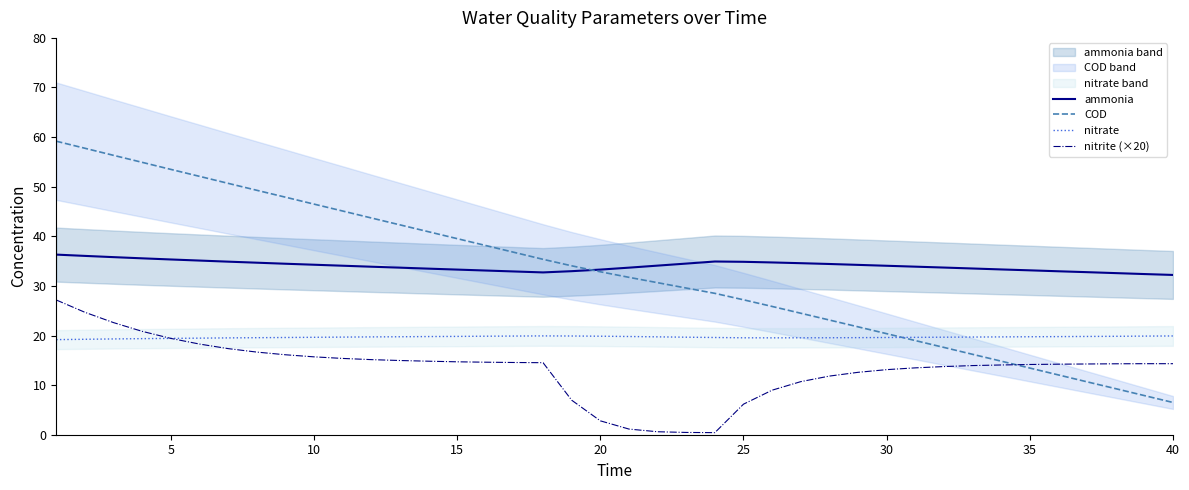

Reading left to right, transcribe all the data shown in this chart.

ammonia: 36.3	36.0	35.8	35.6	35.3	35.1	34.9	34.7	34.5	34.3	34.1	33.9	33.7	33.5	33.3	33.1	32.9	32.7	33.0	33.3	33.7	34.1	34.5	34.9	34.9	34.7	34.6	34.4	34.2	34.1	33.9	33.7	33.5	33.3	33.1	33.0	32.8	32.6	32.4	32.2
COD: 59.2	57.8	56.3	54.9	53.5	52.1	50.7	49.3	47.9	46.5	45.1	43.7	42.3	40.9	39.5	38.1	36.8	35.4	34.0	32.9	31.7	30.6	29.6	28.5	27.2	25.9	24.5	23.1	21.8	20.4	19.0	17.6	16.2	14.8	13.4	12.1	10.7	9.3	7.9	6.5
nitrate: 19.2	19.2	19.3	19.4	19.4	19.5	19.5	19.6	19.6	19.6	19.7	19.7	19.8	19.8	19.8	19.9	19.9	19.9	19.9	19.9	19.8	19.7	19.7	19.6	19.5	19.5	19.5	19.6	19.6	19.6	19.6	19.7	19.7	19.7	19.8	19.8	19.8	19.8	19.9	19.9
nitrite (×20): 27.2	24.7	22.6	20.8	19.4	18.3	17.4	16.7	16.1	15.7	15.4	15.1	15.0	14.8	14.7	14.6	14.6	14.5	7.0	2.8	1.1	0.6	0.5	0.4	6.2	9.0	10.7	11.8	12.6	13.1	13.5	13.7	13.9	14.1	14.2	14.2	14.3	14.3	14.3	14.3